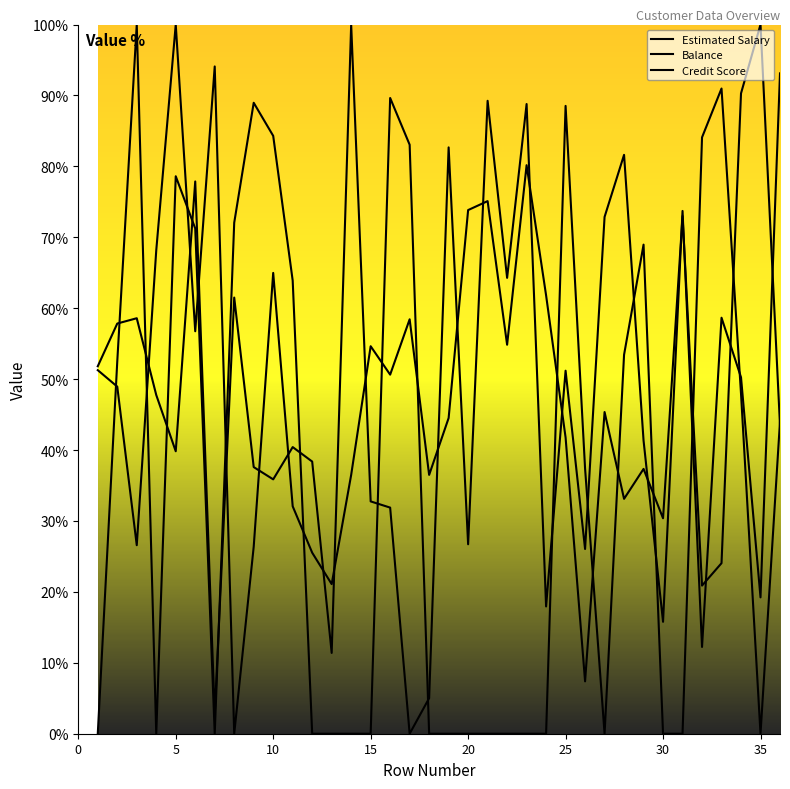

What is the difference between the highest and lowest values at 15?

54.6